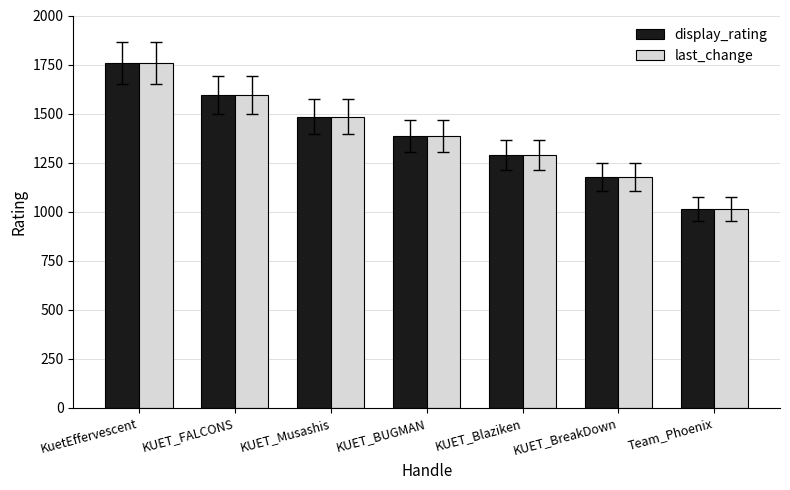

Is it true that last_change equals 777 at KUET_FALCONS?

False